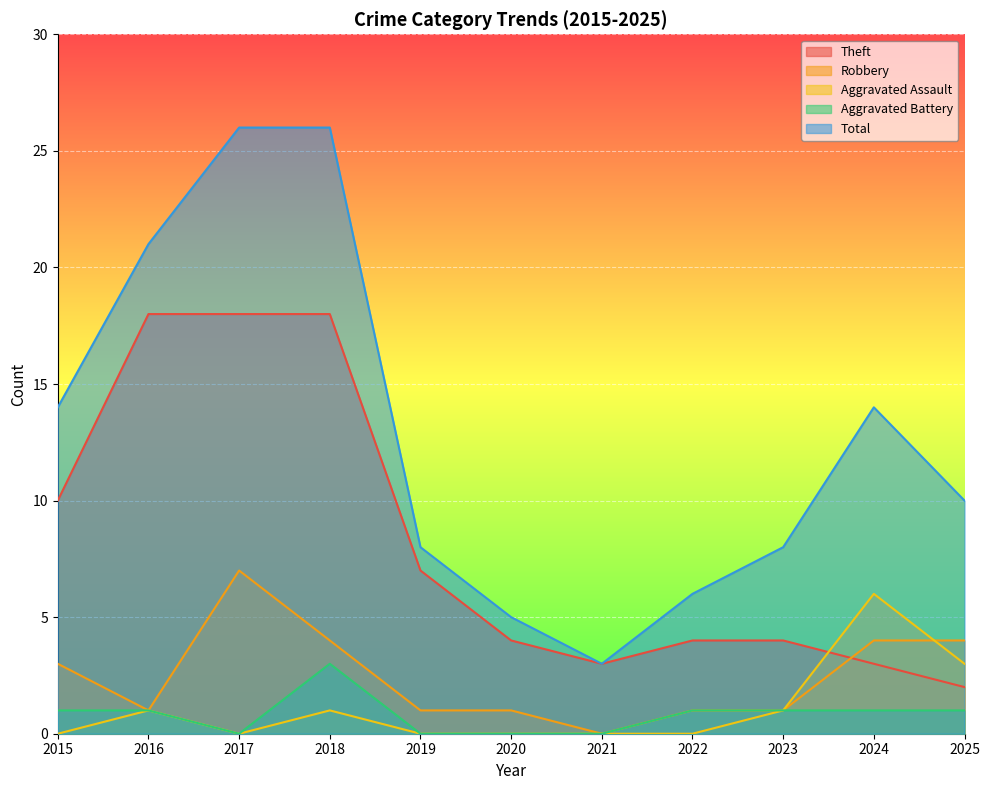

Read the Total value at 2019, to the nearest 5.

10